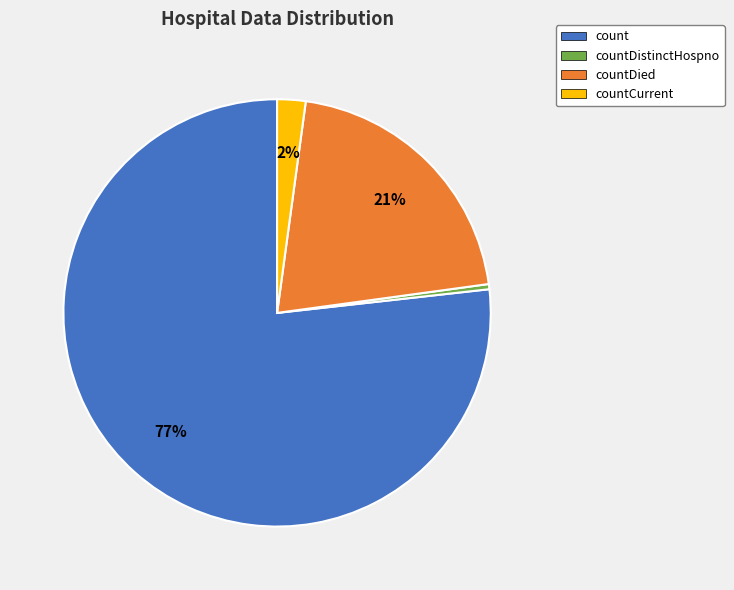

Does countCurrent account for over 50% of the chart?

No